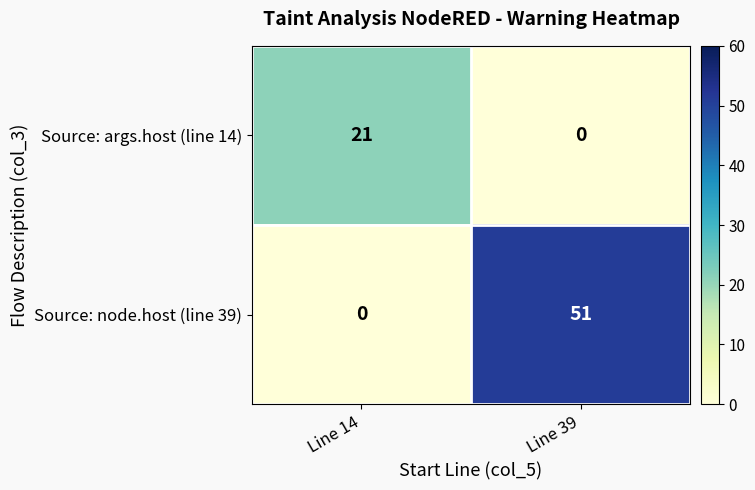

At which category does the chart reach its peak across all series?

Line 39